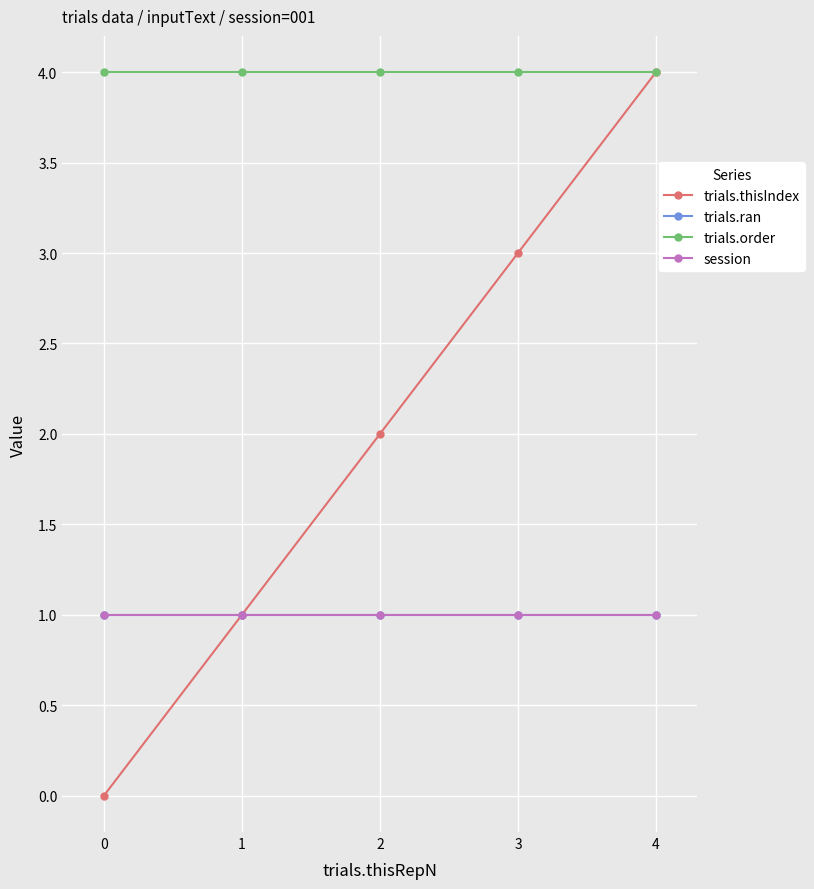

What value does the trials.order series have at 1?

4